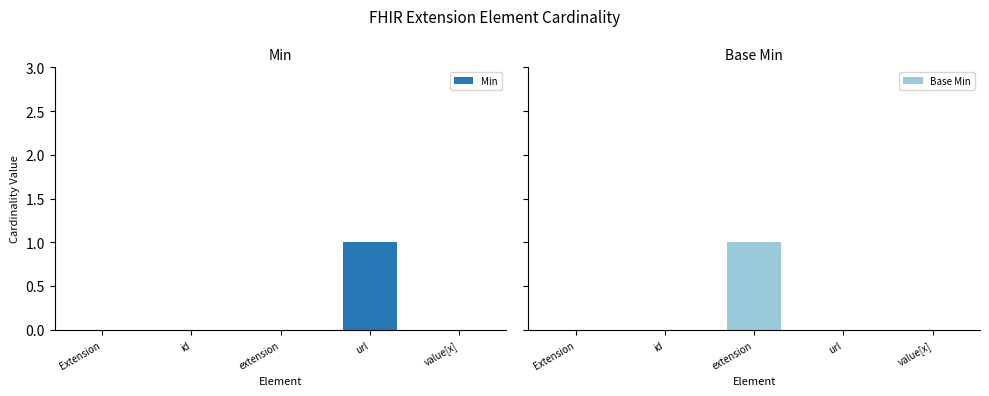

Which series changed the most between id and value[x]?

Min